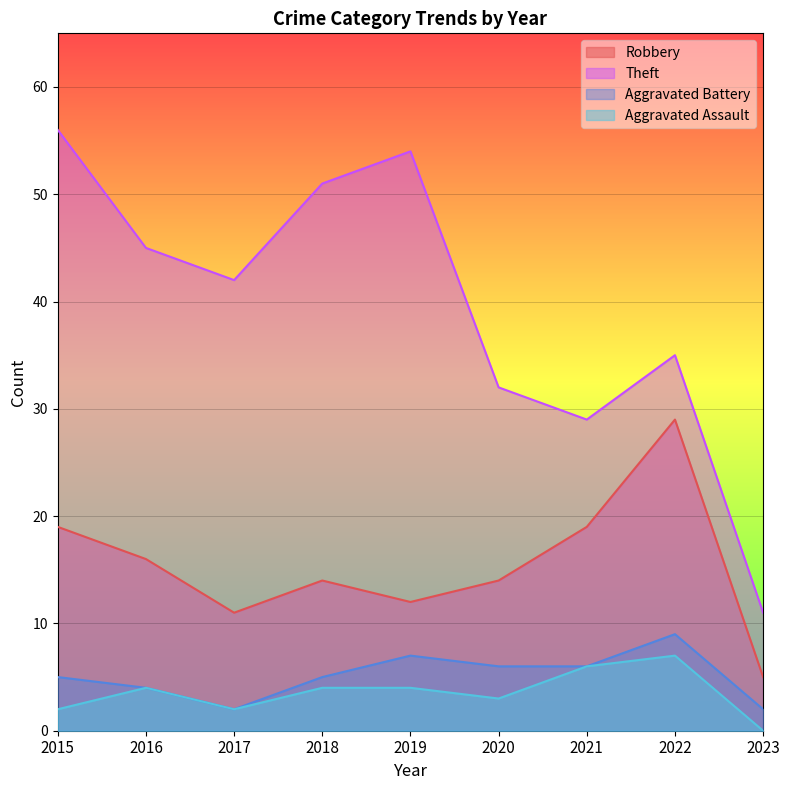

What is the total value across all series at 2016?

69